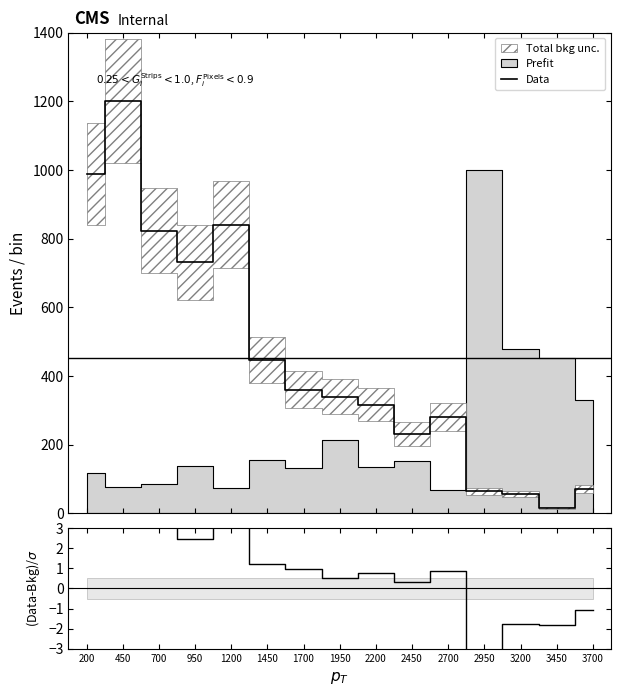

What is the average value of the Data series?

451.0